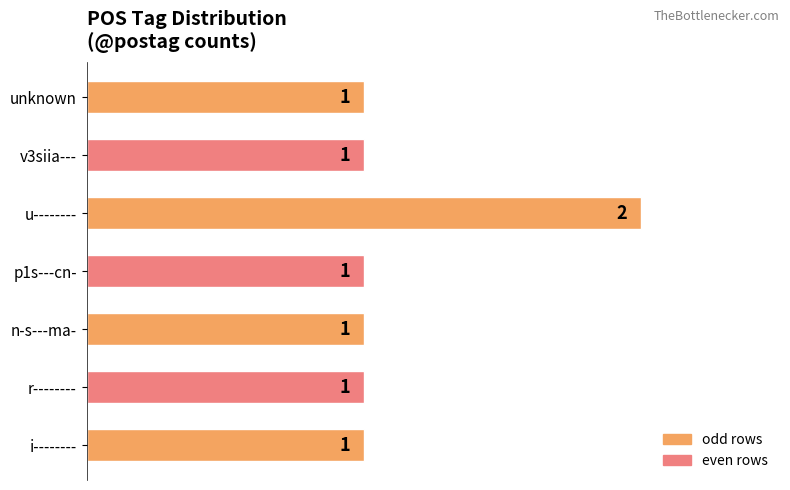

How many bars are there in total?

7